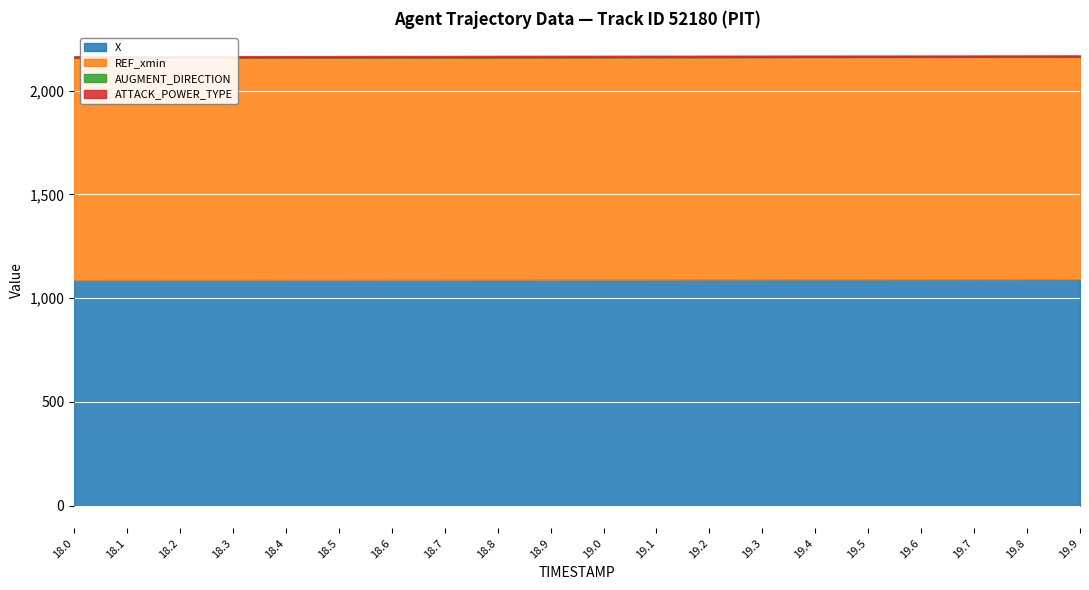

What is the approximate value of X at 18.4?

1088.3